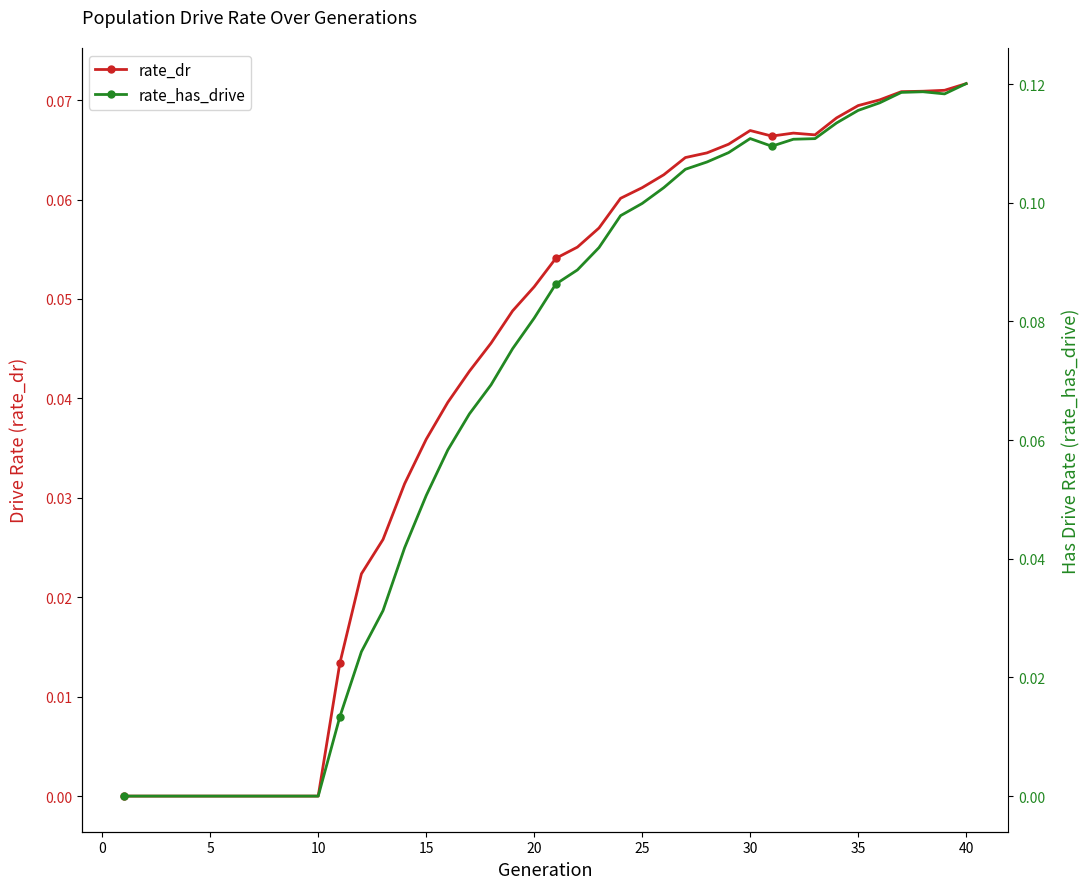

Count the number of categories in the chart.

40